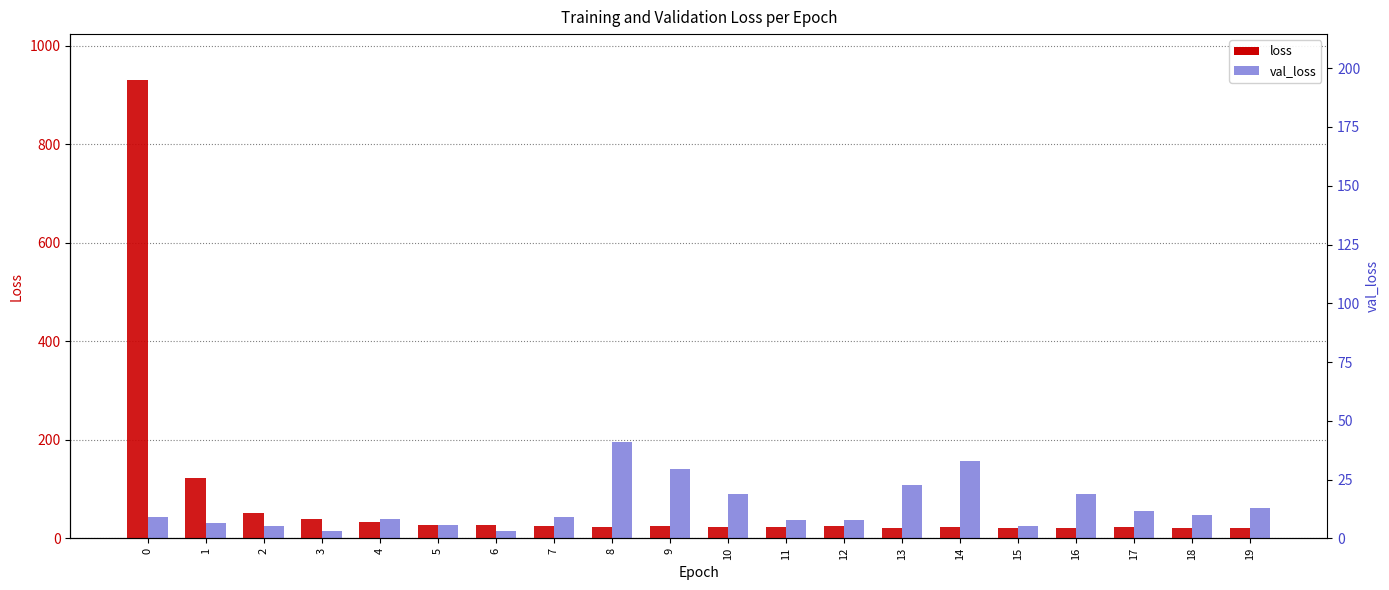

What is the greatest value displayed?

930.4